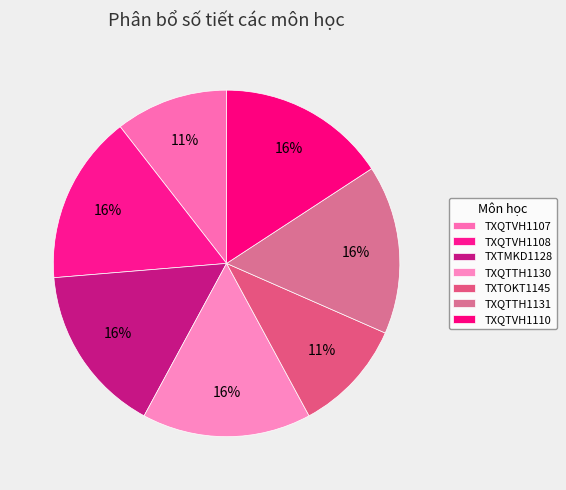

Is it true that TXQTVH1108 is 9% of the pie?

False